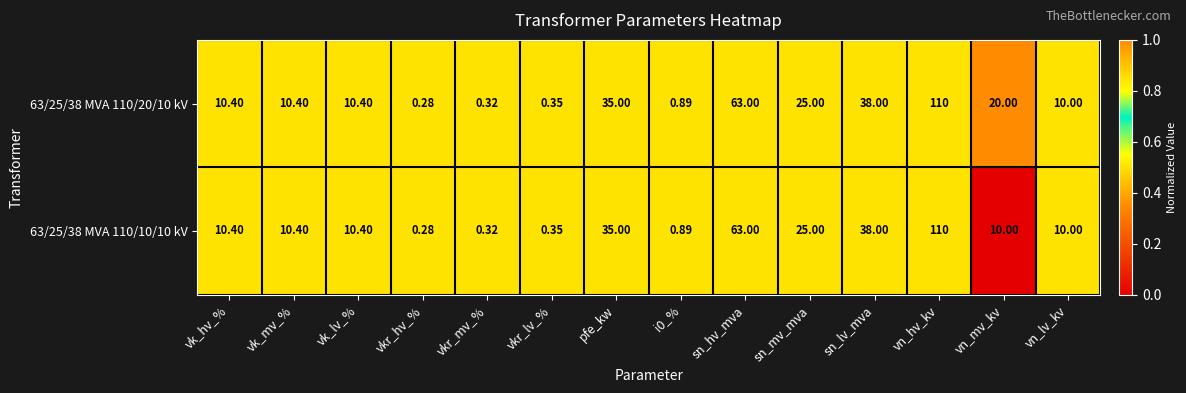

At which label does 63/25/38 MVA 110/20/10 kV first exceed 10?

vk_hv_%